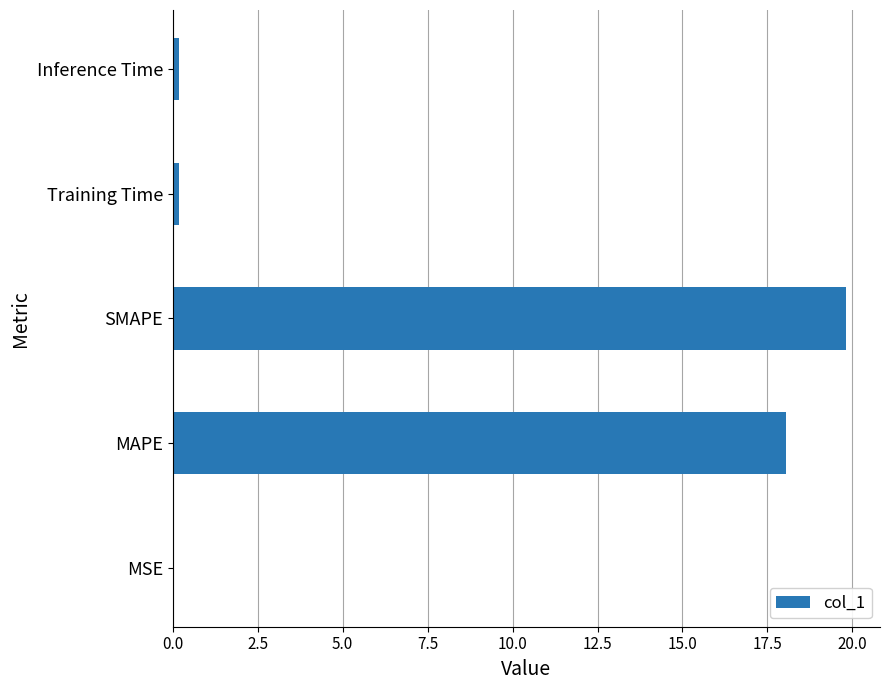

Read the value at MAPE.

18.0